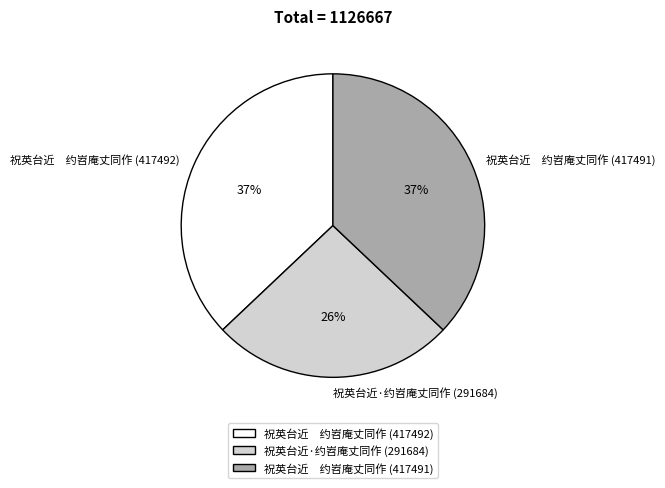

Does 祝英台近·约岧庵丈同作 (291684) represent more than half of the total?

No